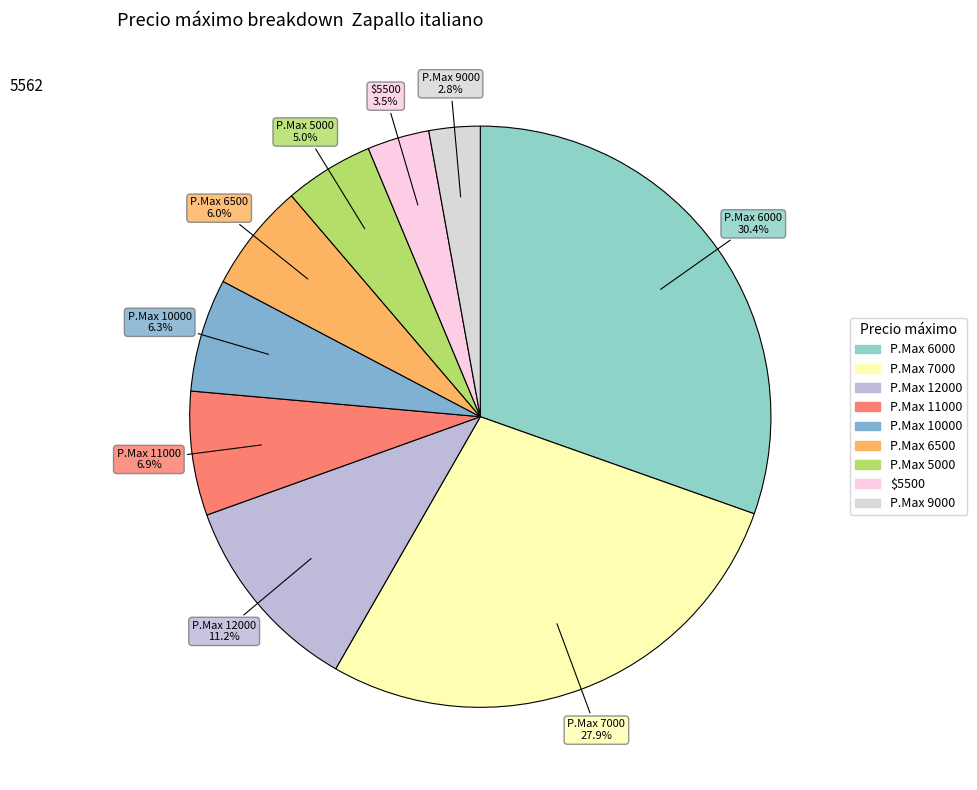

To the nearest percent, what is the difference between the largest and smallest slice percentages?

28%